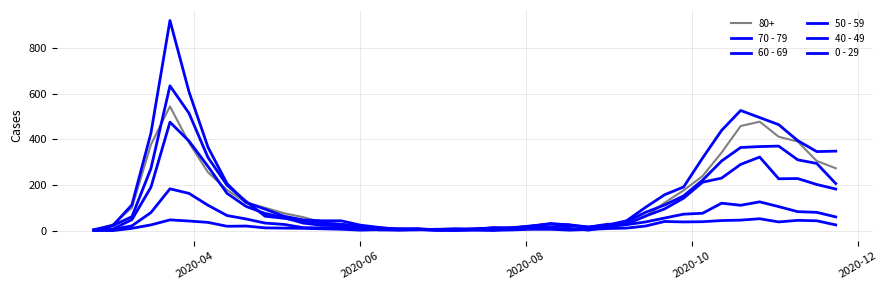

Does the chart display data point markers on the line(s)?

No